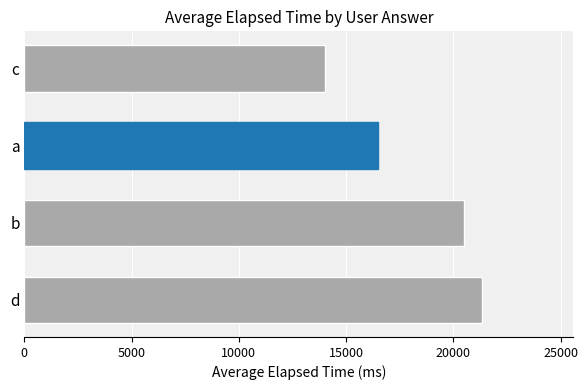

List the labels in order of value, smallest first.

c, a, b, d